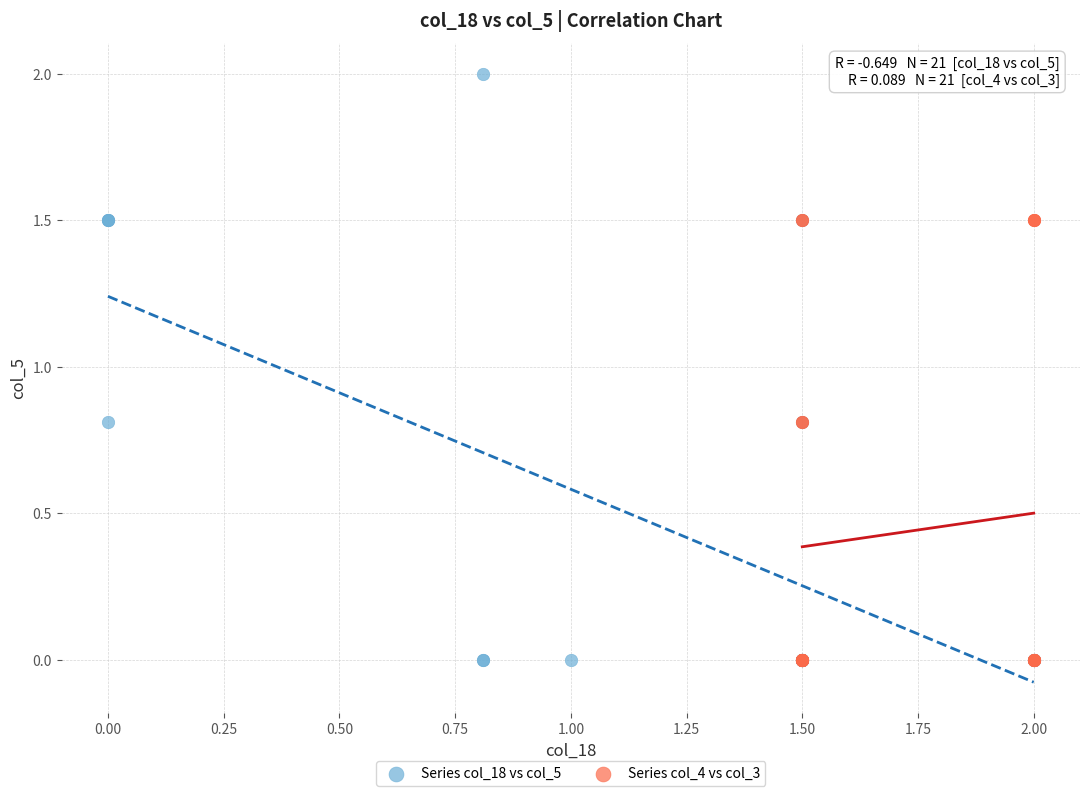

Which series has the widest spread of Y values?

Series col_18 vs col_5